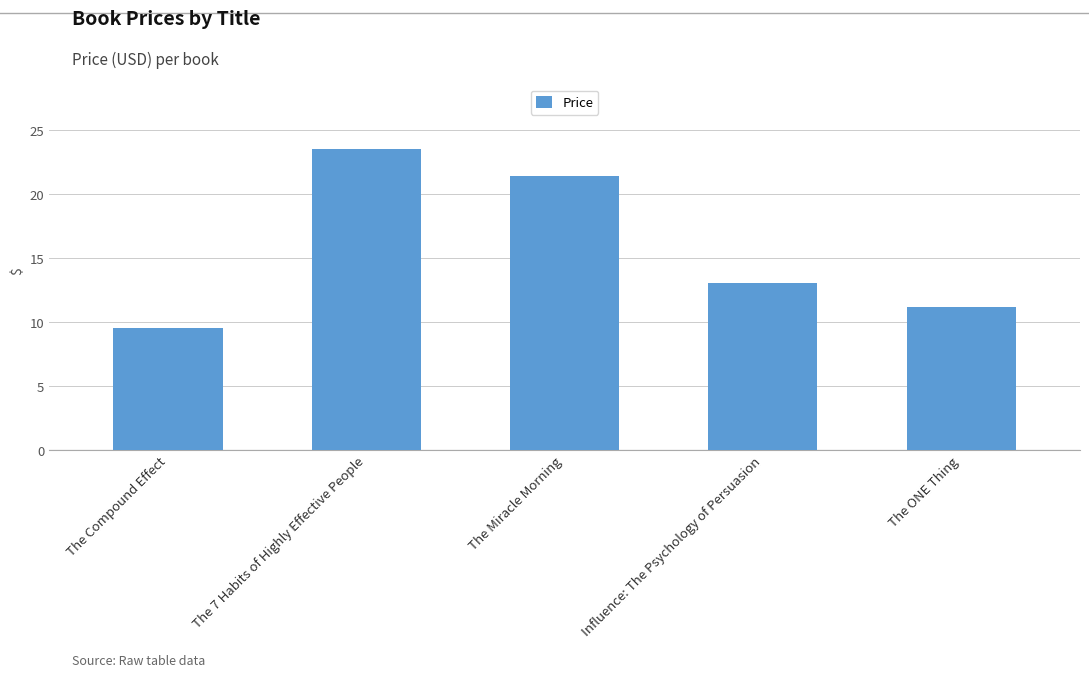

What is the change in value from The 7 Habits of Highly Effective People to The Miracle Morning?

-2.1